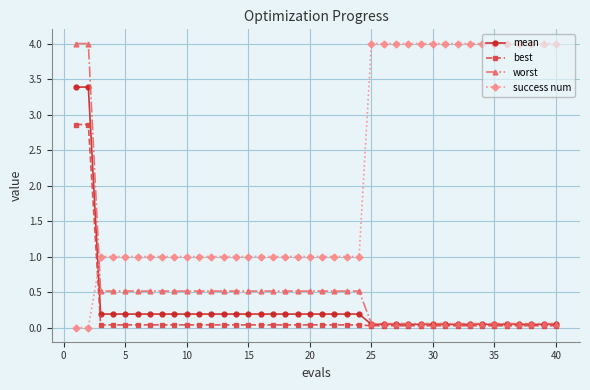

How many series are shown in this chart?

4